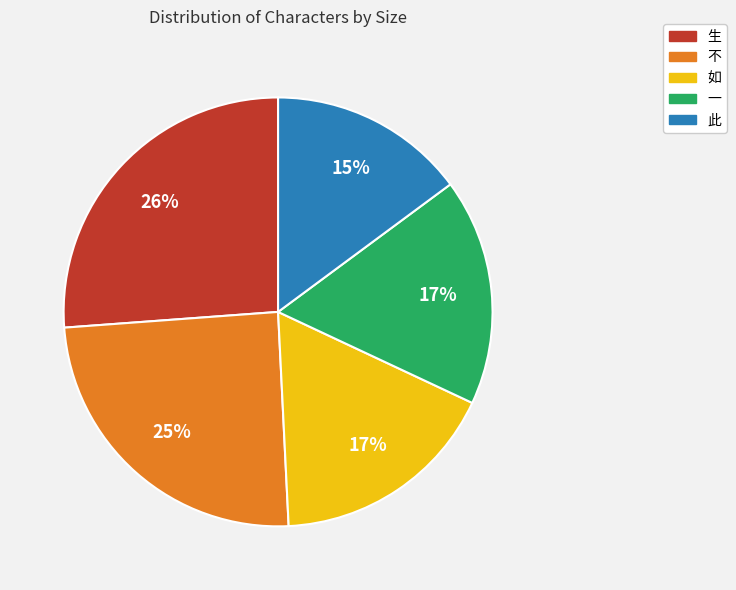

Which category has the smallest portion of the pie?

此